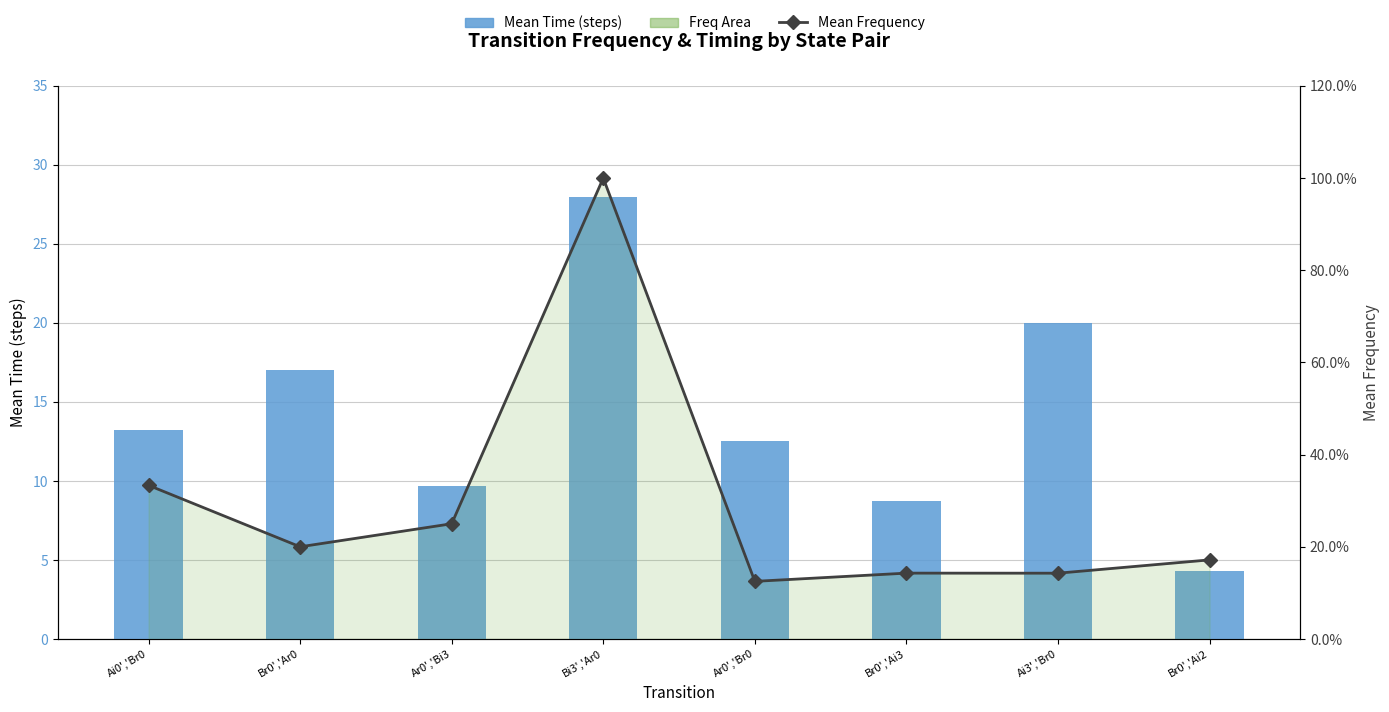

Which series changed the most between Br0','Ar0 and Ai3','Br0?

Mean Time (steps)